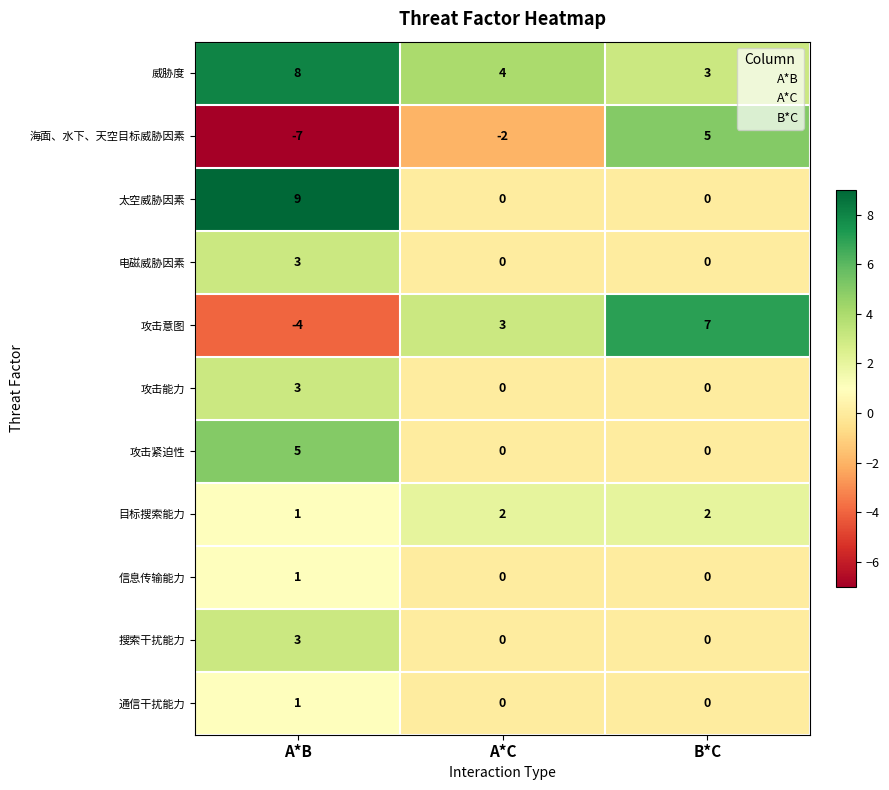

What is the difference between the second highest and minimum values in the 海面、水下、天空目标威胁因素 series?

5